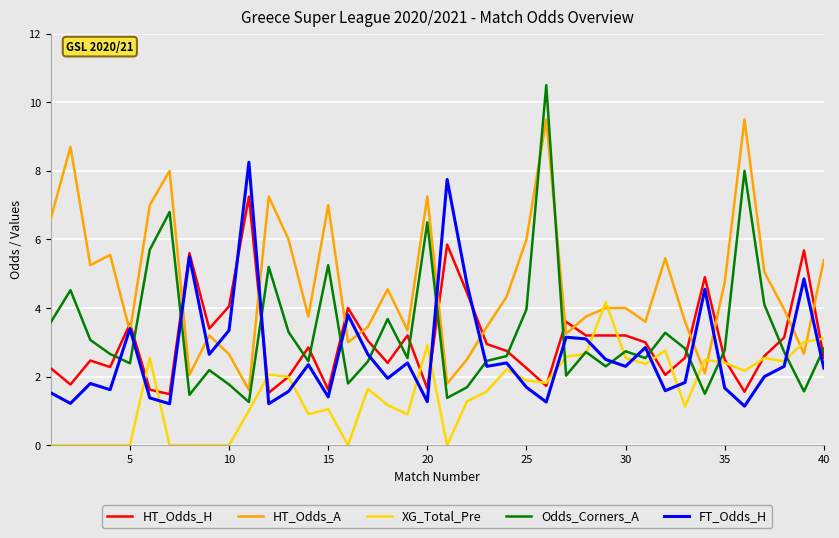

Which series has the widest spread of values?

Odds_Corners_A